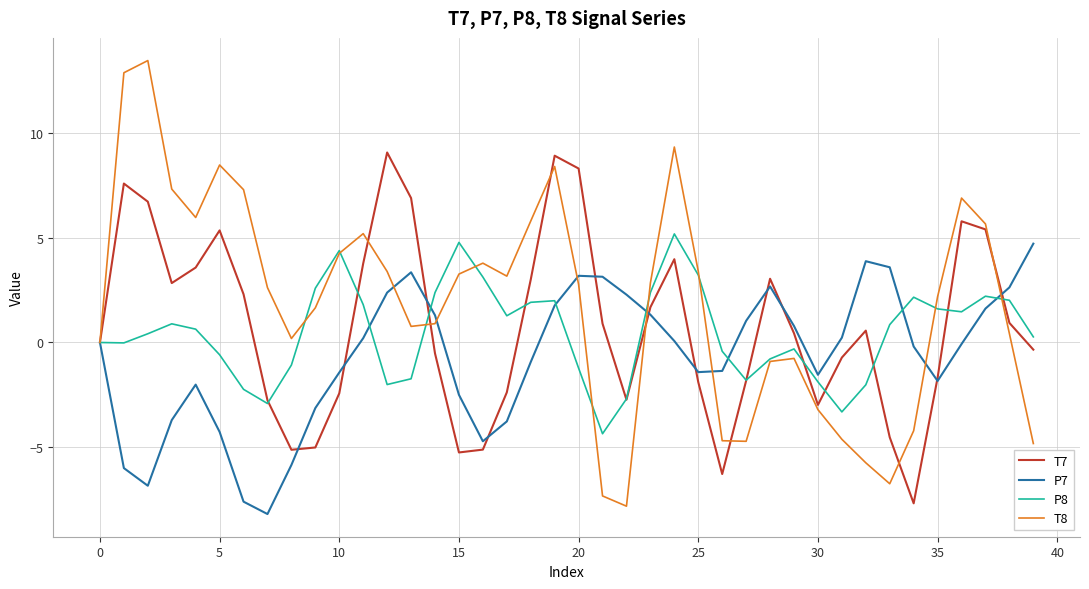

What is the maximum value for T7?

9.1